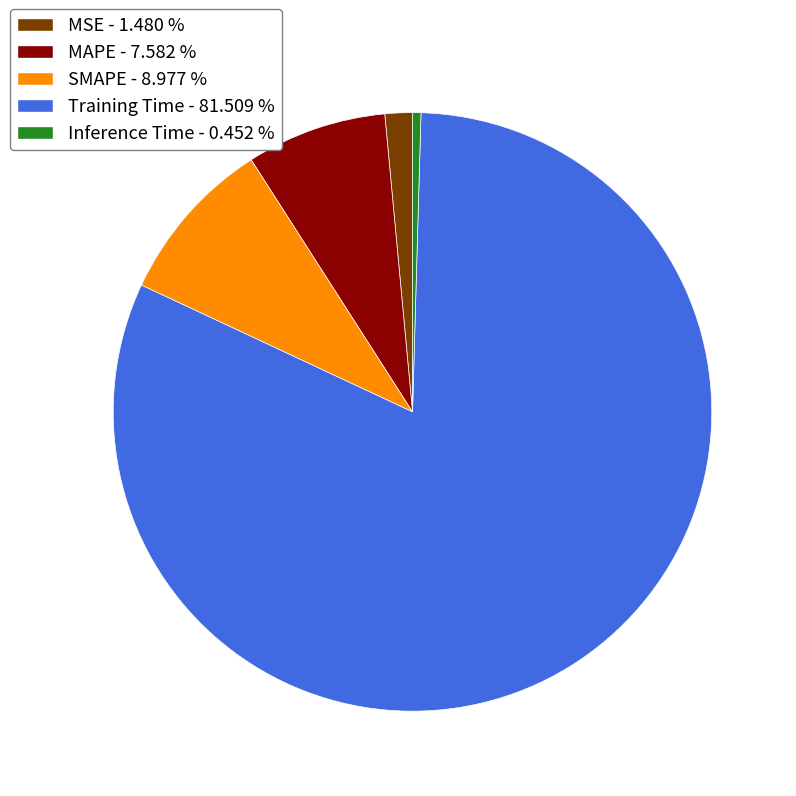

Is the sum of SMAPE and Inference Time greater than half?

No